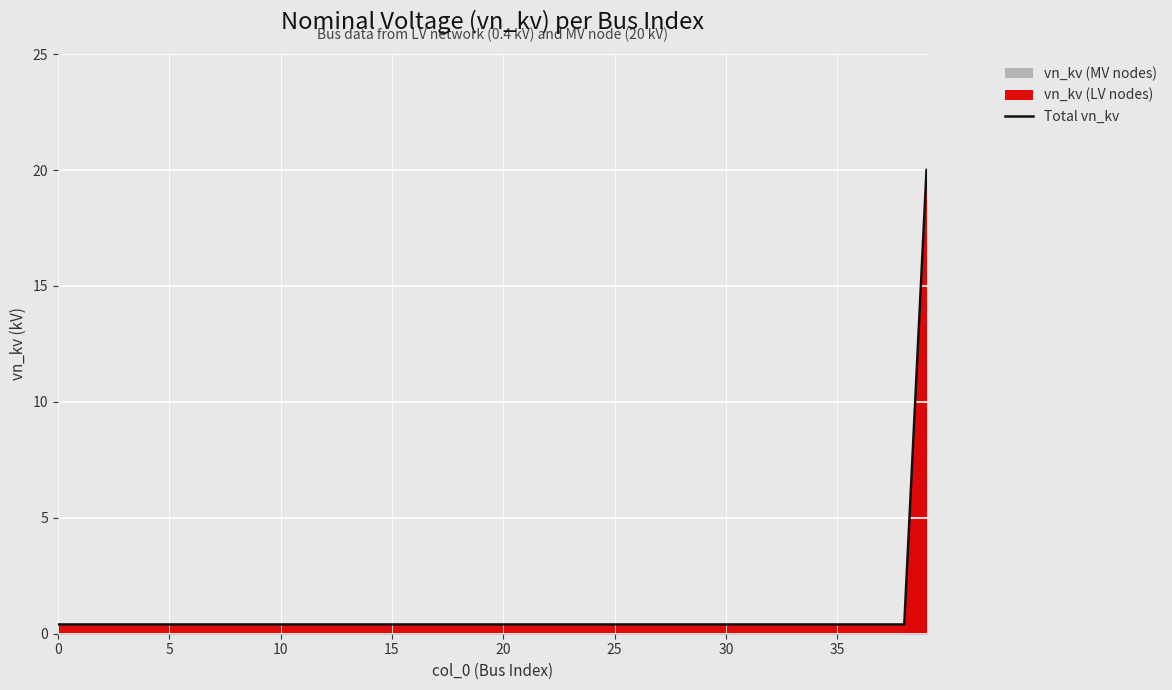

The Total vn_kv series shows 0.4 at 20. True or false?

True